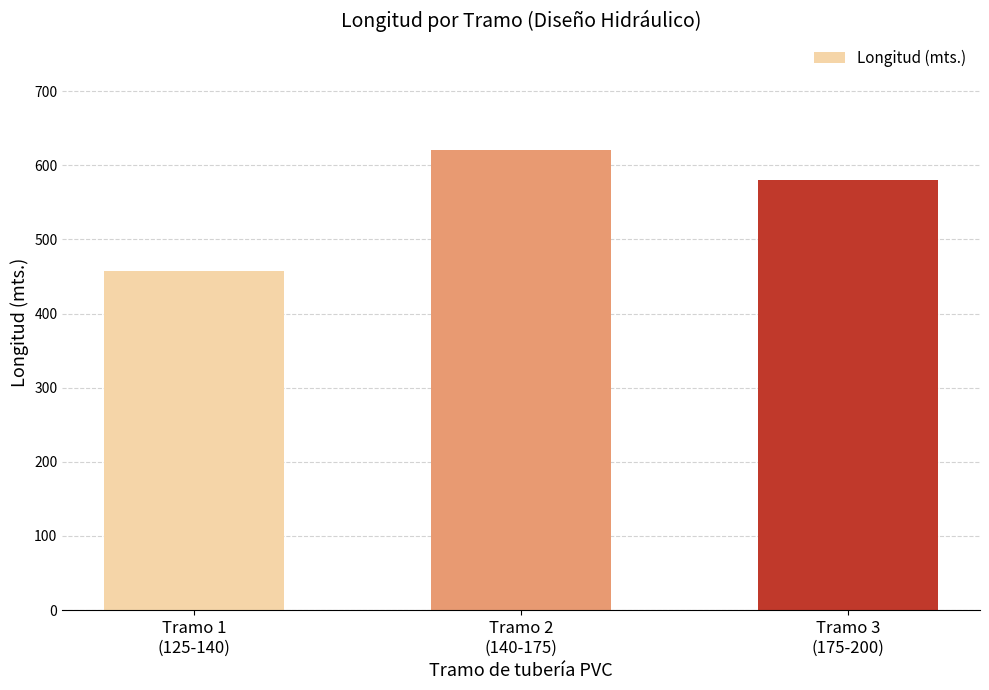

What is the label of the 2nd bar from the right?

Tramo 2
(140-175)